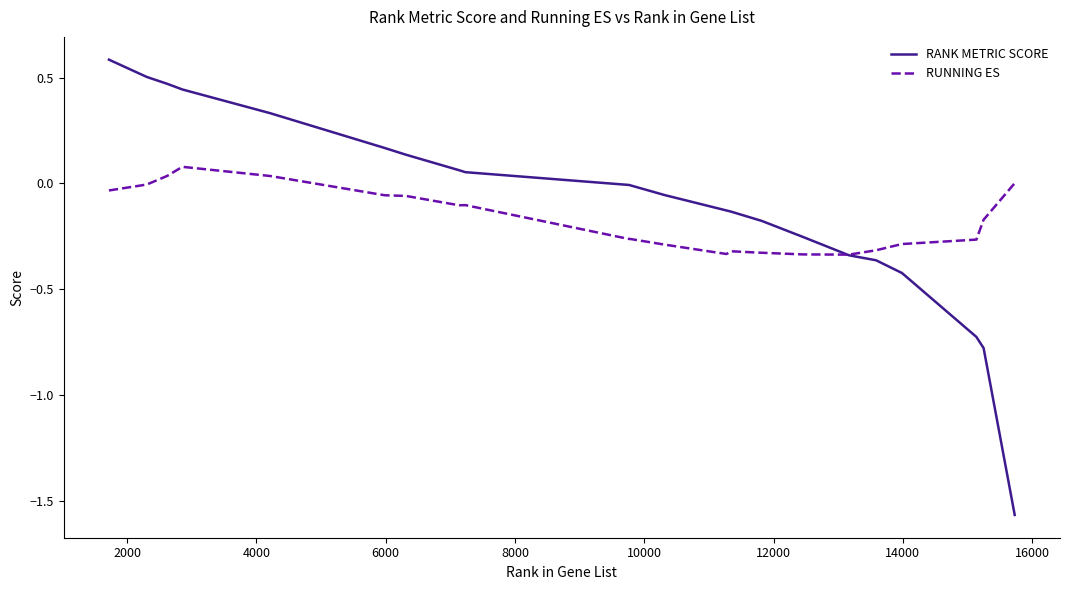

What are all the series names shown in the legend?

RANK METRIC SCORE, RUNNING ES